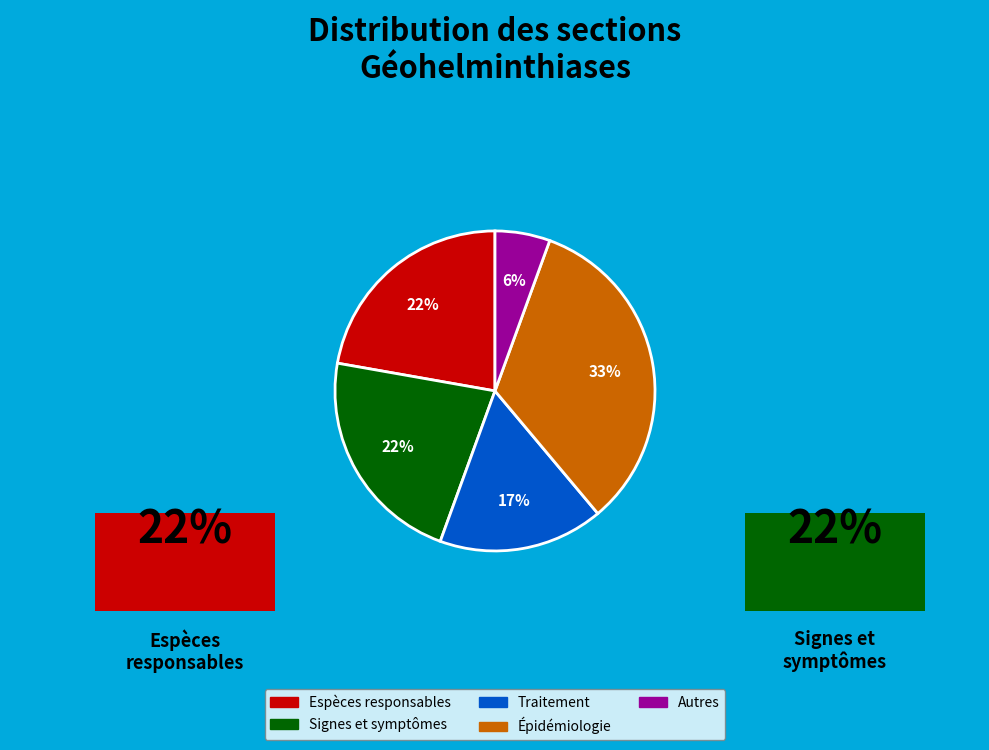

True or false: Épidémiologie accounts for 19% of the total.

False